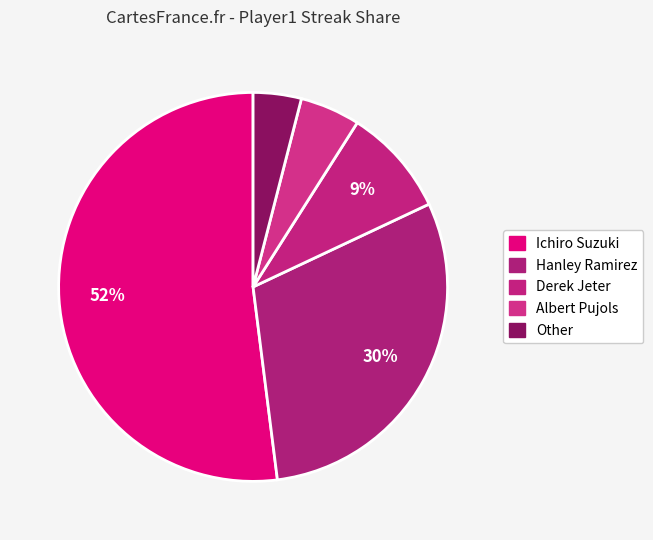

To the nearest percent, what is the combined percentage of Ichiro Suzuki and Derek Jeter?

61%